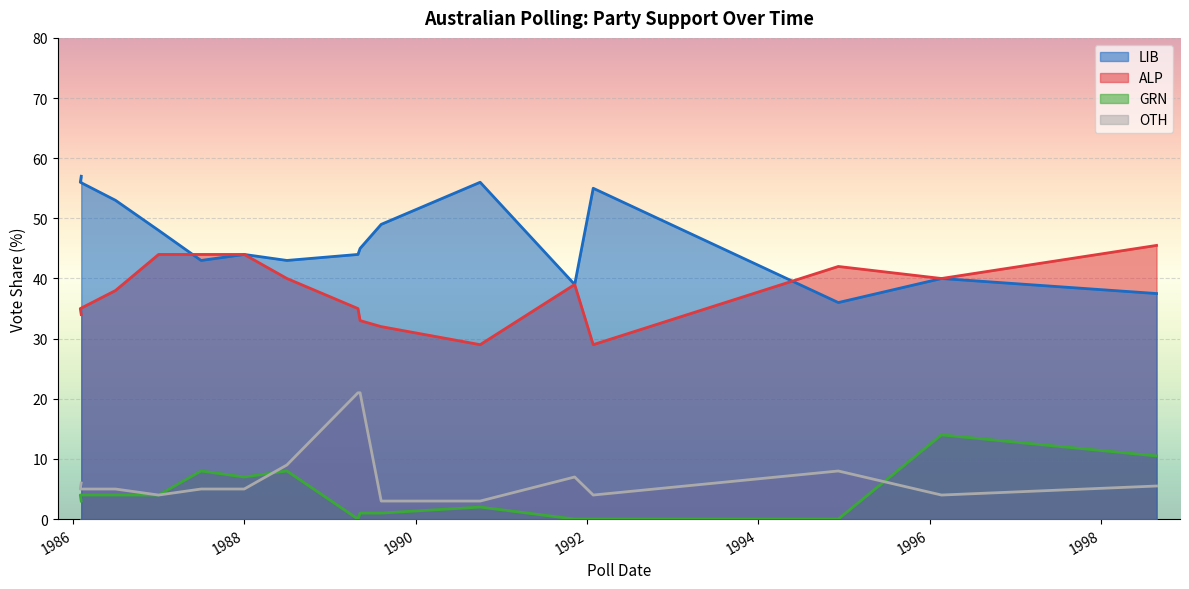

Which series has the largest total across all categories?

LIB